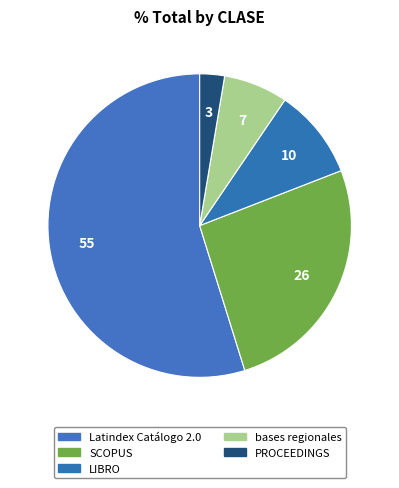

Rank the categories by value from highest to lowest.

Latindex Catálogo 2.0, SCOPUS, LIBRO, bases regionales, PROCEEDINGS